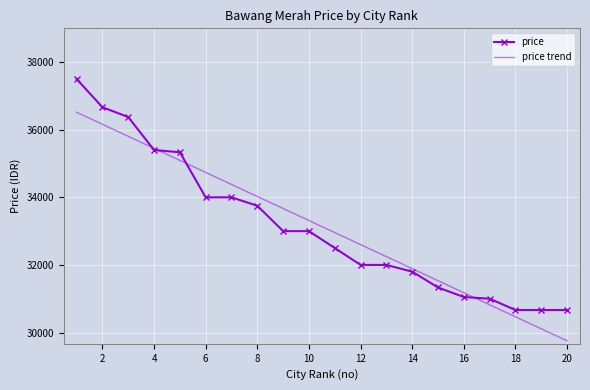

What is the greatest value displayed?

37500.0